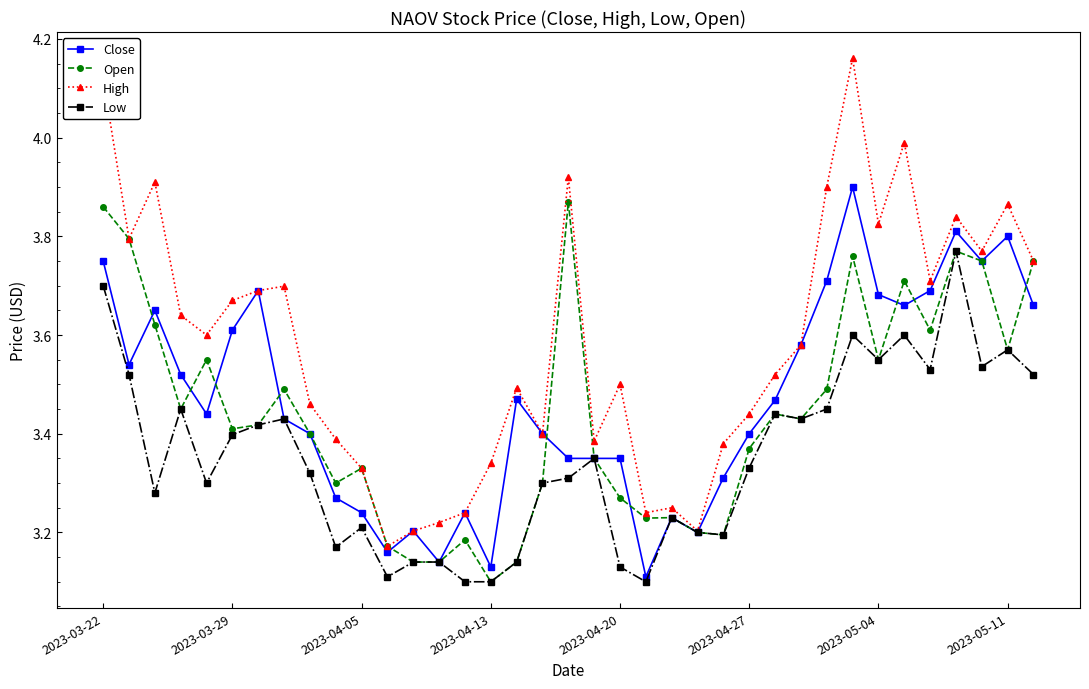

How many lines are shown in the chart?

4